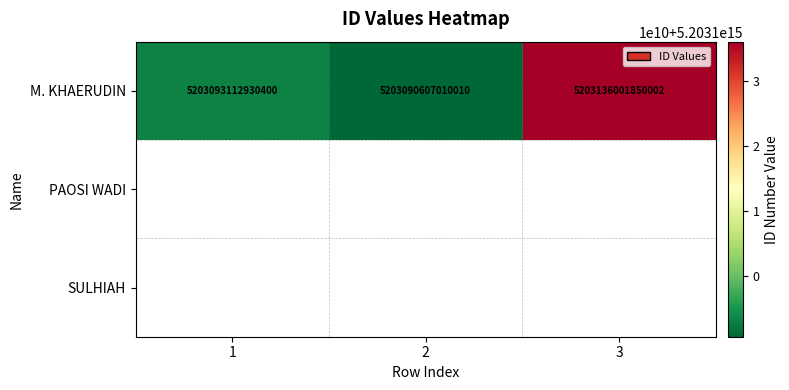

What is the difference between the maximum and minimum values?

45394839992